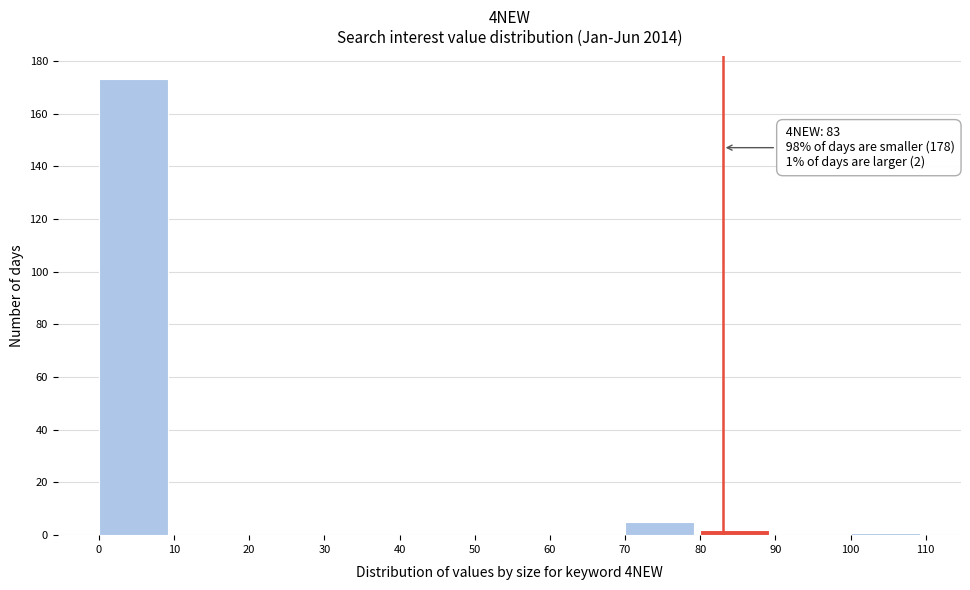

Which range on the x-axis has the tallest bar?

0 to 10